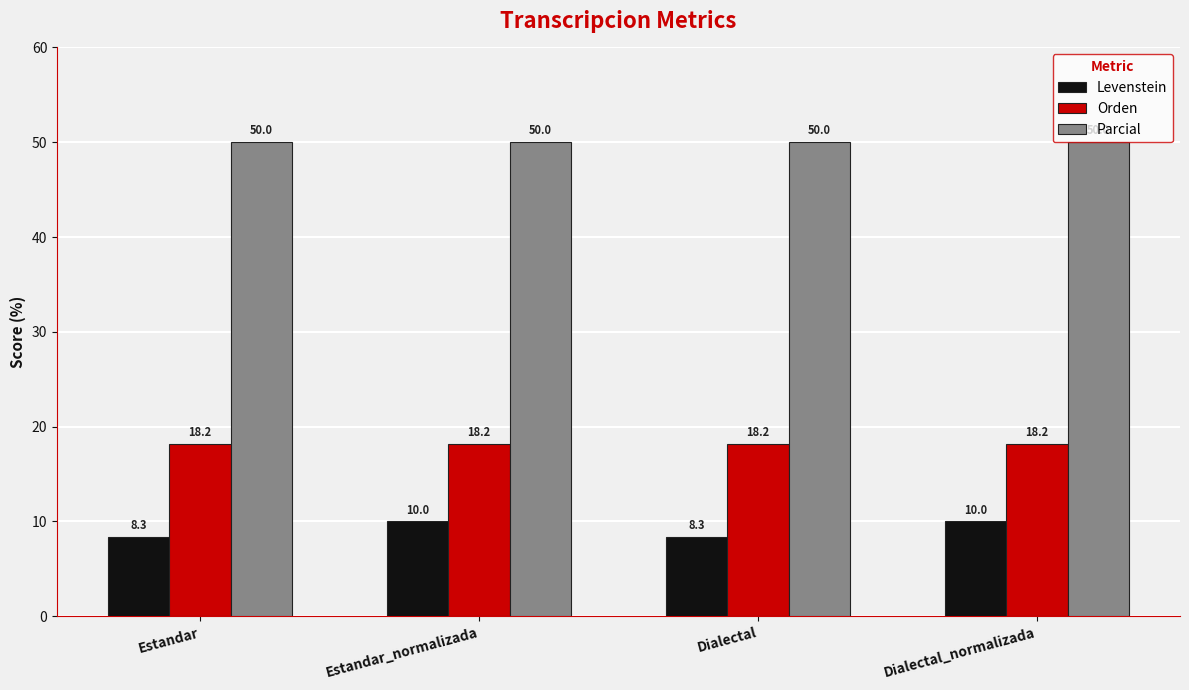

What are all the series names shown in the legend?

Levenstein, Orden, Parcial